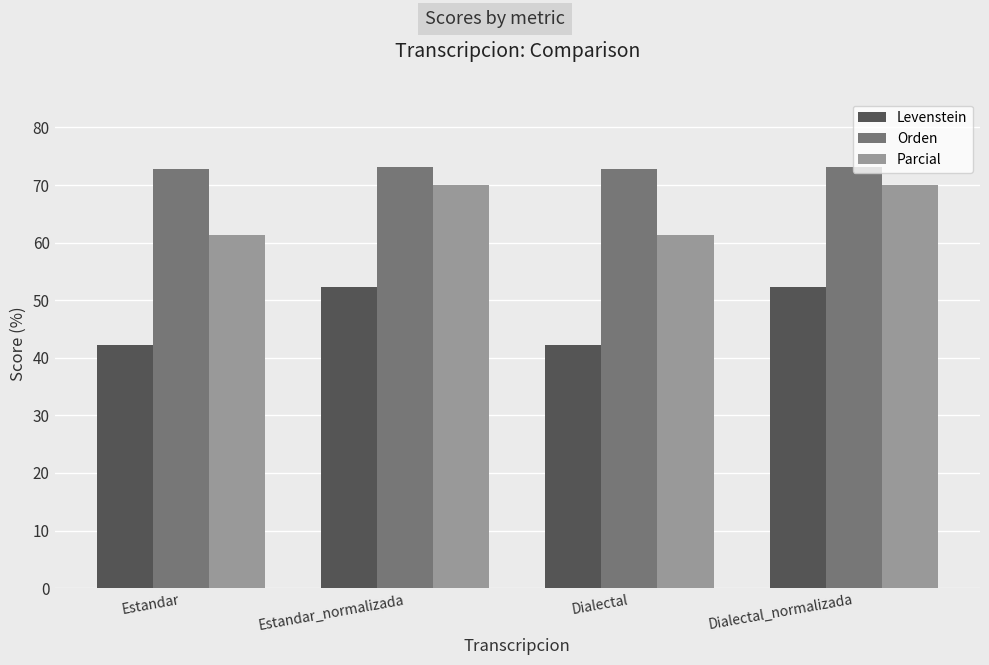

Reading left to right, extract all data points from this chart.

Levenstein: Estandar=42.3	Estandar_normalizada=52.3	Dialectal=42.3	Dialectal_normalizada=52.3
Orden: Estandar=72.7	Estandar_normalizada=73.2	Dialectal=72.7	Dialectal_normalizada=73.2
Parcial: Estandar=61.3	Estandar_normalizada=70.1	Dialectal=61.3	Dialectal_normalizada=70.1